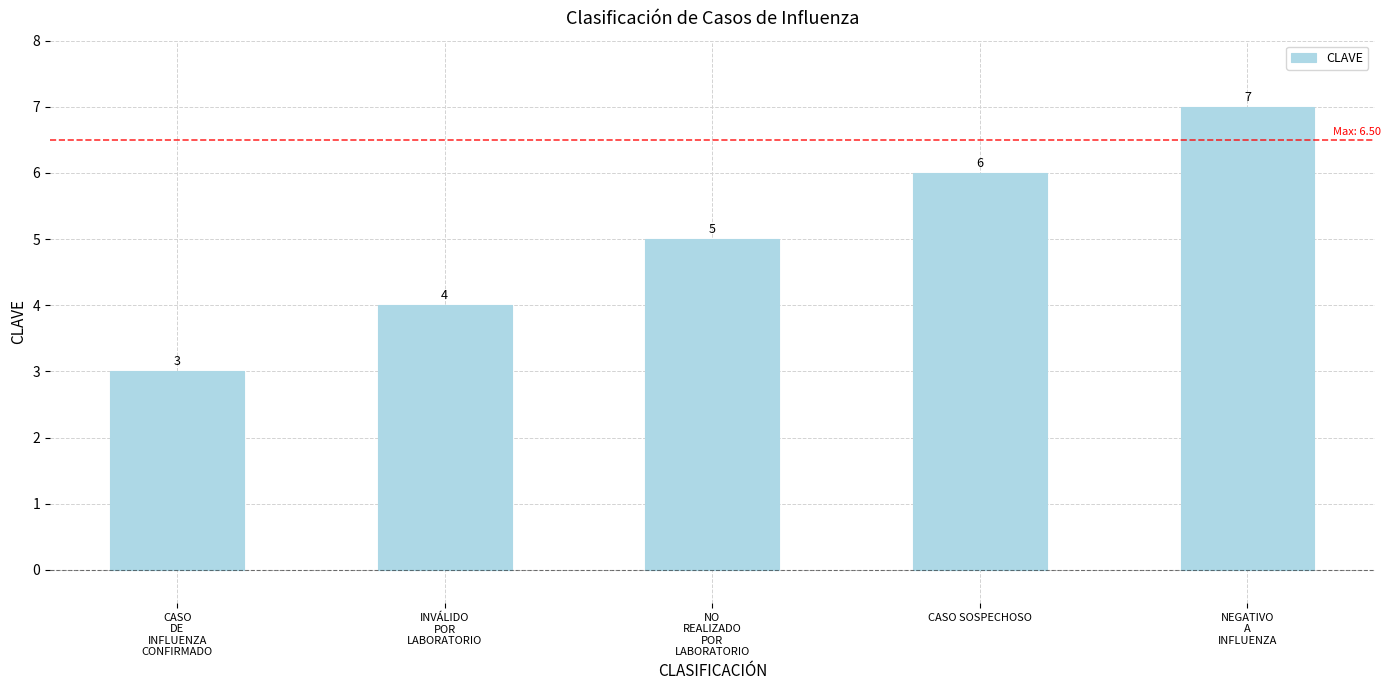

What is the label of the 5th bar from the left?

NEGATIVO
A
INFLUENZA